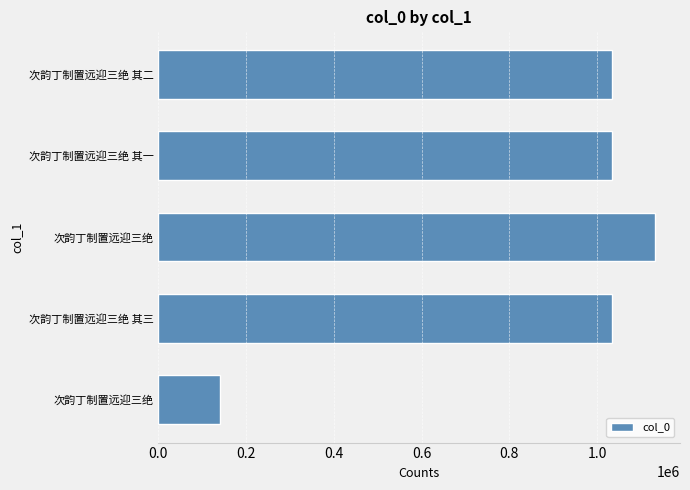

Are the bars horizontal?

Yes